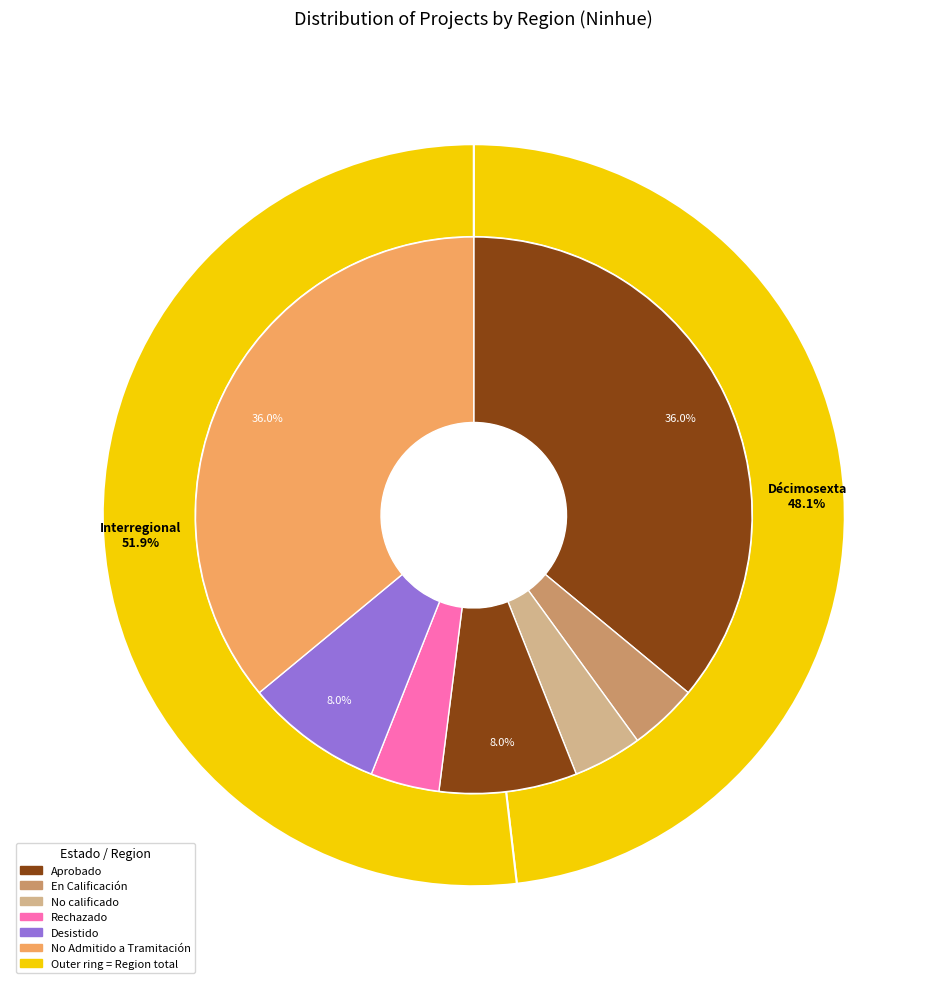

What percentage is the Interregional slice, to the nearest percent?

52%